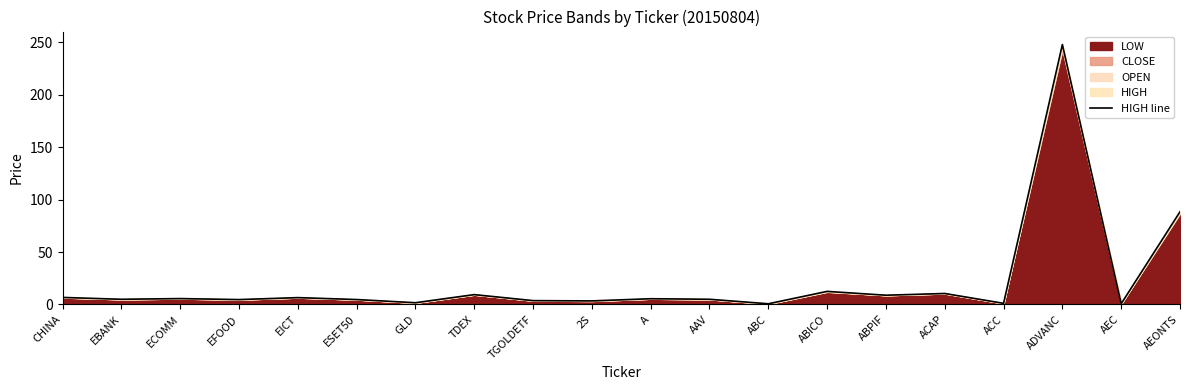

What position from the left is ABPIF?

15